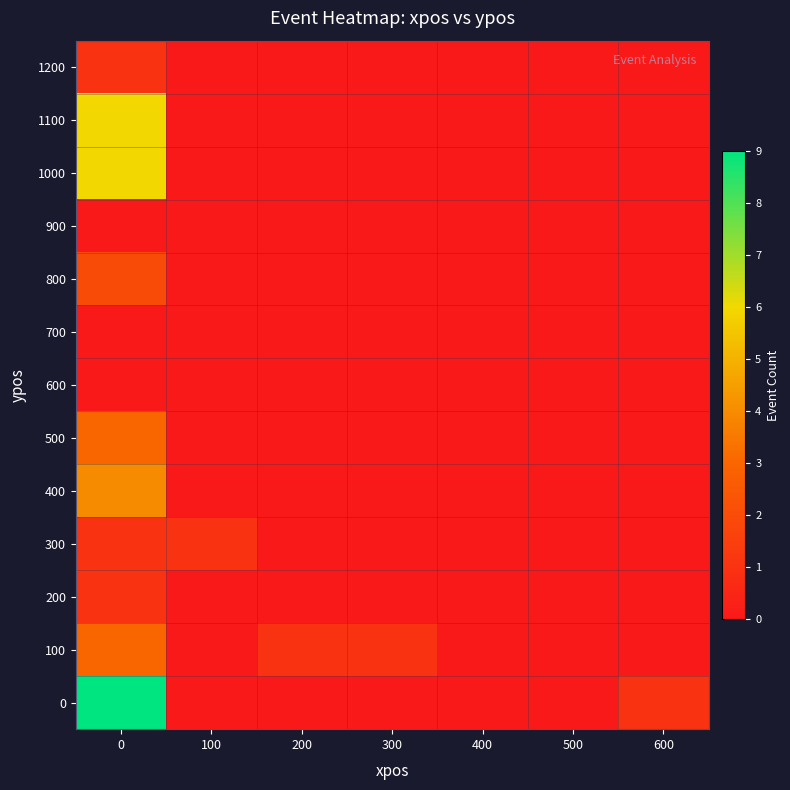

Reading left to right, extract all data points from this chart.

row_0: 0=9	100=0	200=0	300=0	400=0	500=0	600=1
row_1: 0=3	100=0	200=1	300=1	400=0	500=0	600=0
row_2: 0=1	100=0	200=0	300=0	400=0	500=0	600=0
row_3: 0=1	100=1	200=0	300=0	400=0	500=0	600=0
row_4: 0=4	100=0	200=0	300=0	400=0	500=0	600=0
row_5: 0=3	100=0	200=0	300=0	400=0	500=0	600=0
row_6: 0=0	100=0	200=0	300=0	400=0	500=0	600=0
row_7: 0=0	100=0	200=0	300=0	400=0	500=0	600=0
row_8: 0=2	100=0	200=0	300=0	400=0	500=0	600=0
row_9: 0=0	100=0	200=0	300=0	400=0	500=0	600=0
row_10: 0=6	100=0	200=0	300=0	400=0	500=0	600=0
row_11: 0=6	100=0	200=0	300=0	400=0	500=0	600=0
row_12: 0=1	100=0	200=0	300=0	400=0	500=0	600=0